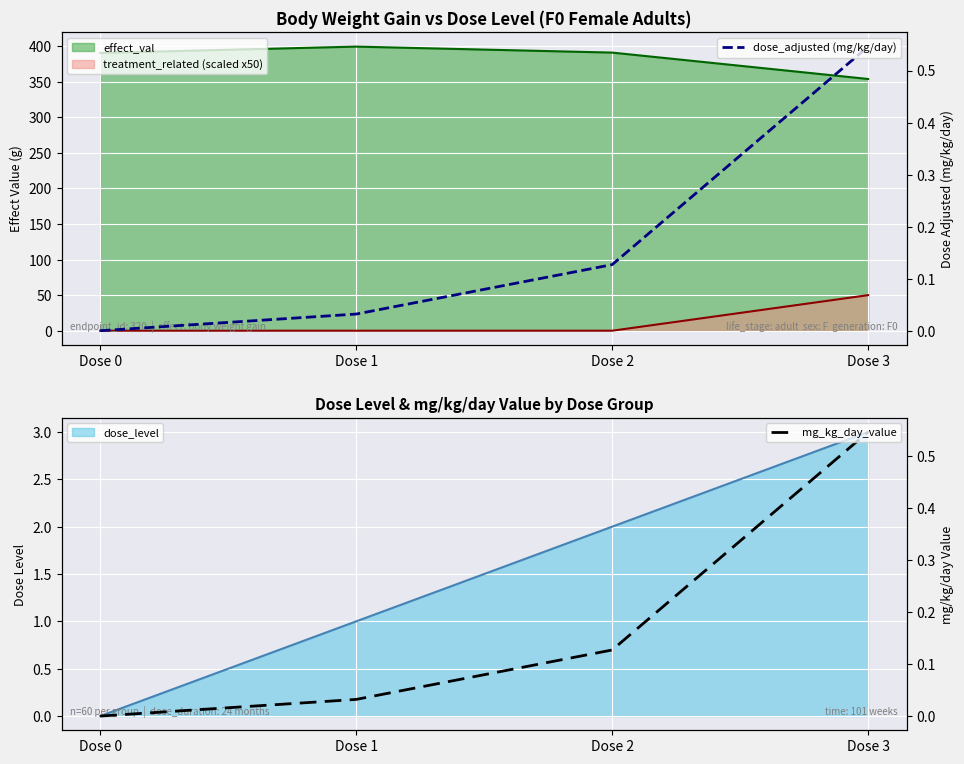

Which series has the largest total across all categories?

dose_adjusted (mg/kg/day)